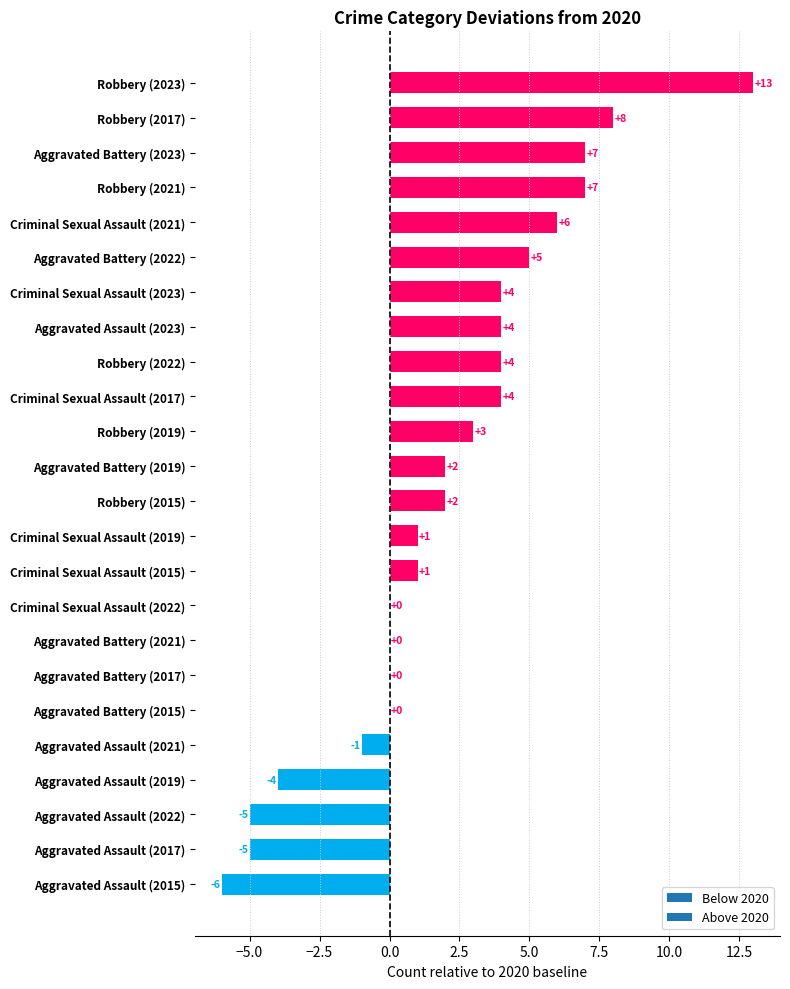

The value at Aggravated Battery (2023) is 2. True or false?

False